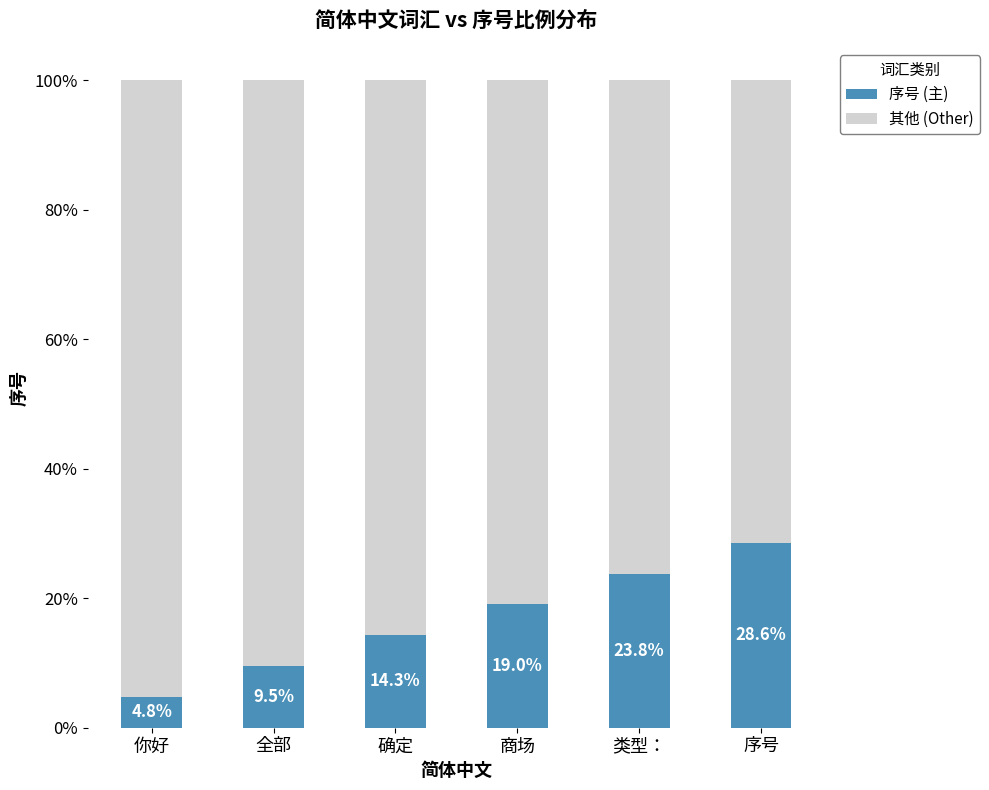

Does the chart contain stacked bars?

Yes